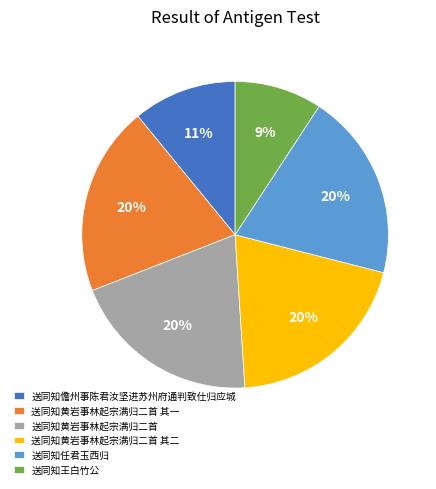

Count the number of slices in the pie.

6